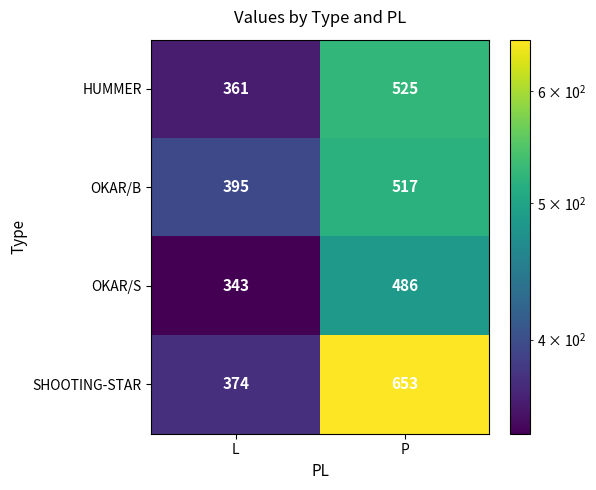

Is it true that HUMMER equals 361 at L?

True